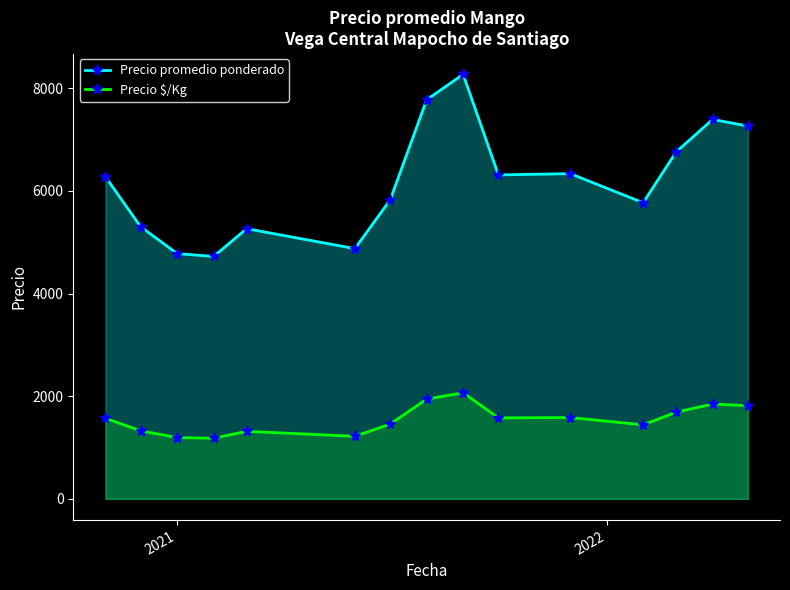

At how many categories does at least one series exceed 4984?

12